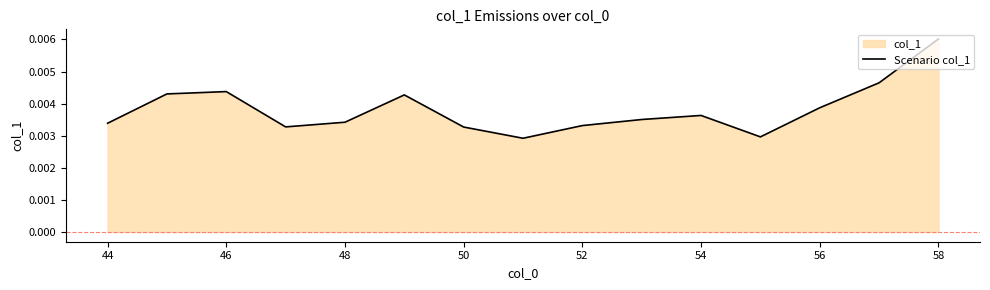

Which category has the highest value across all series?

58